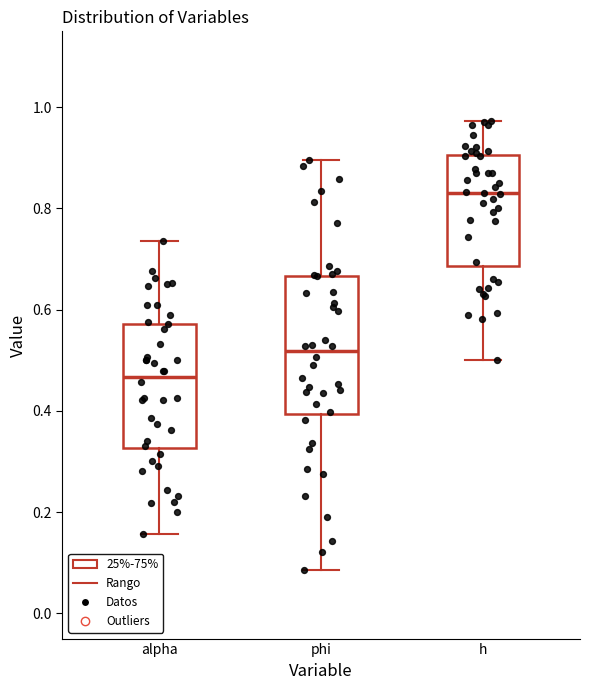

Reading left to right, read every box against the y-axis: the position of its median line, the range the box covers, and the ends of its whiskers. The values are not printed on the chart, so give them approximately, as read against the axis.

alpha: median 0.46, box 0.32 to 0.58, whiskers 0.16 to 0.74
phi: median 0.52, box 0.40 to 0.66, whiskers 0.08 to 0.90
h: median 0.84, box 0.68 to 0.90, whiskers 0.50 to 0.98